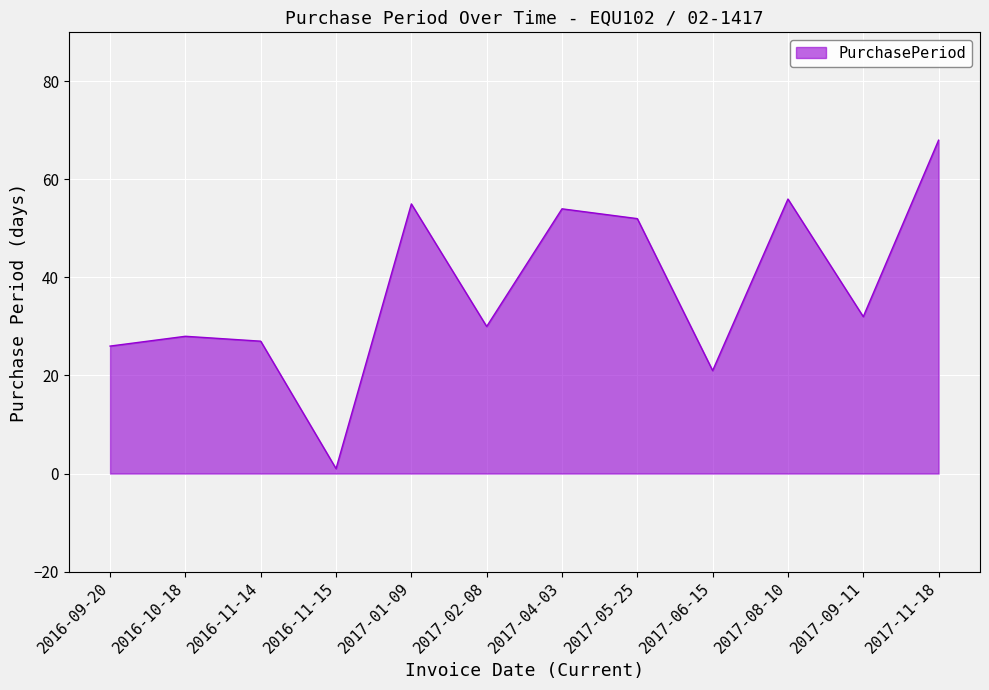

How many distinct data groups are displayed?

1